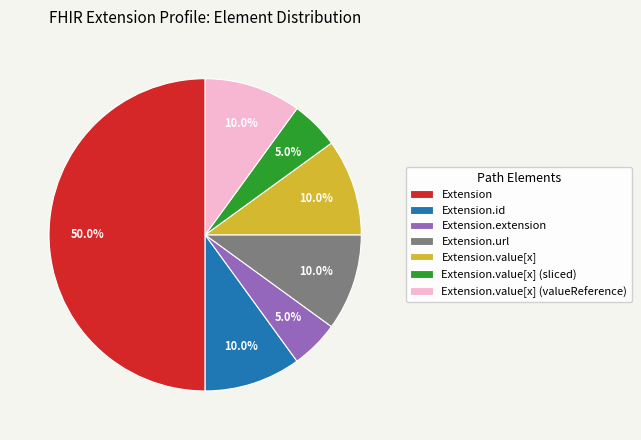

How many segments does this pie chart have?

7